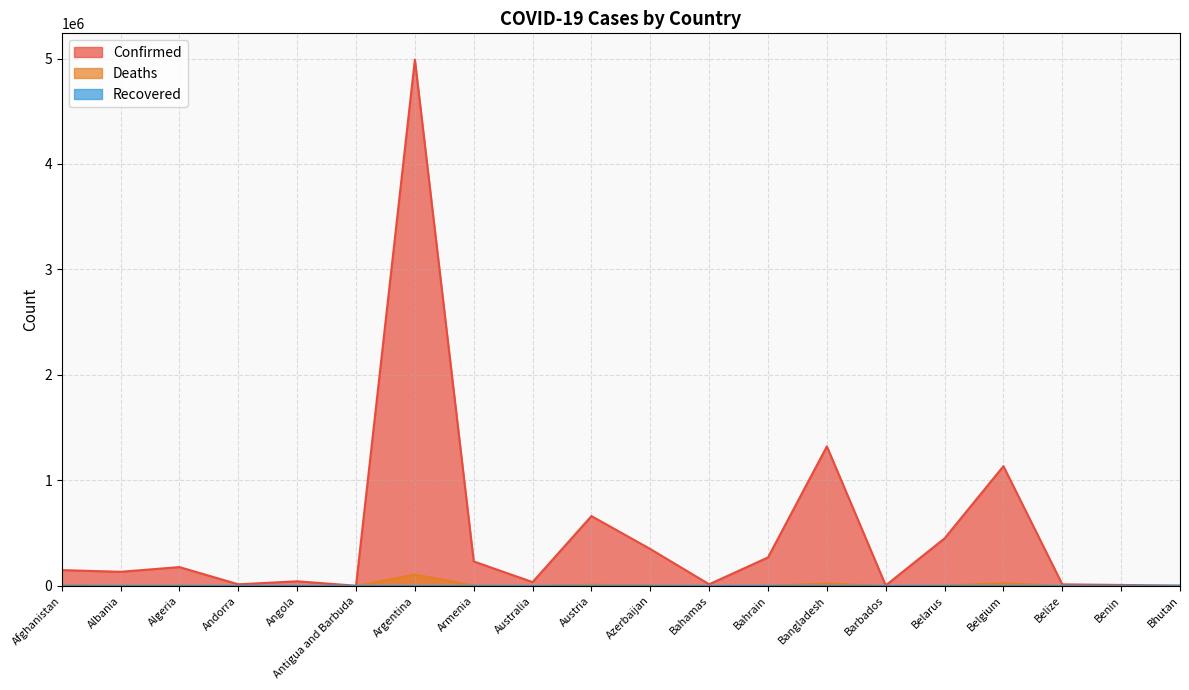

How many interior local peaks does the Confirmed series have?

6